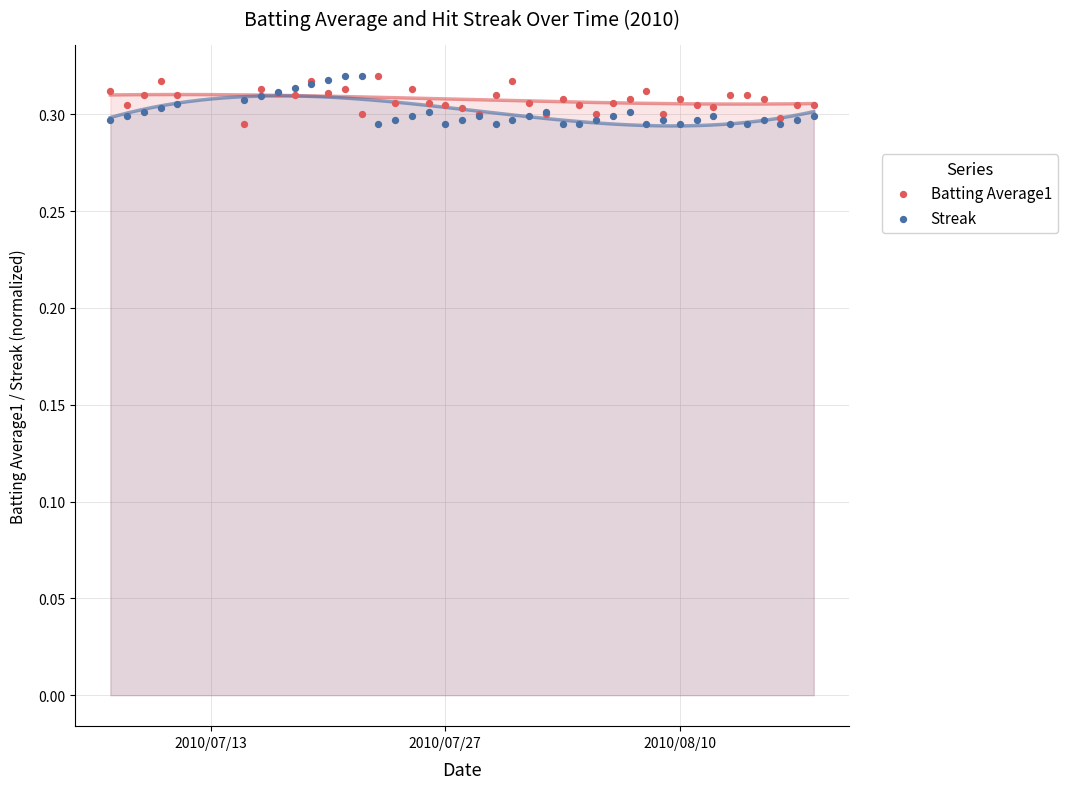

What is the X range (max minus min) for the scatter plot?

42.0